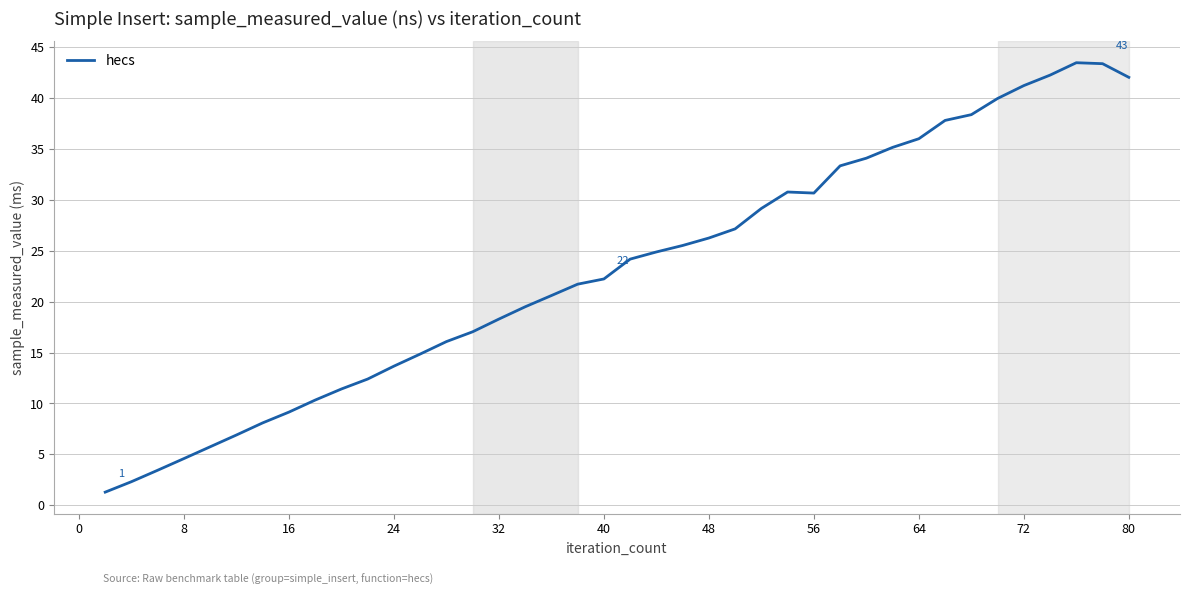

What is the greatest value displayed?

43.5